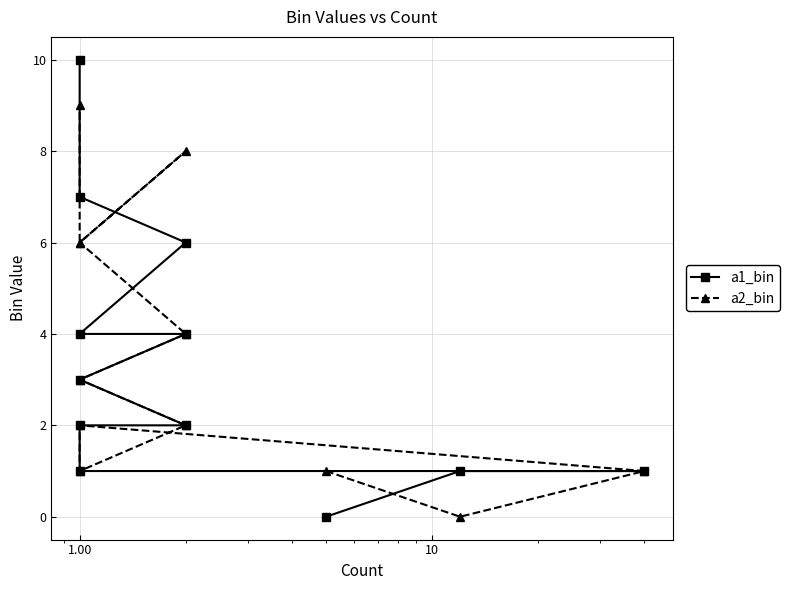

Reading left to right, extract all data points from this chart.

a1_bin: 0	1	1	1	2	2	3	4	4	6	7	10
a2_bin: 1	0	1	2	1	2	3	4	6	8	6	9